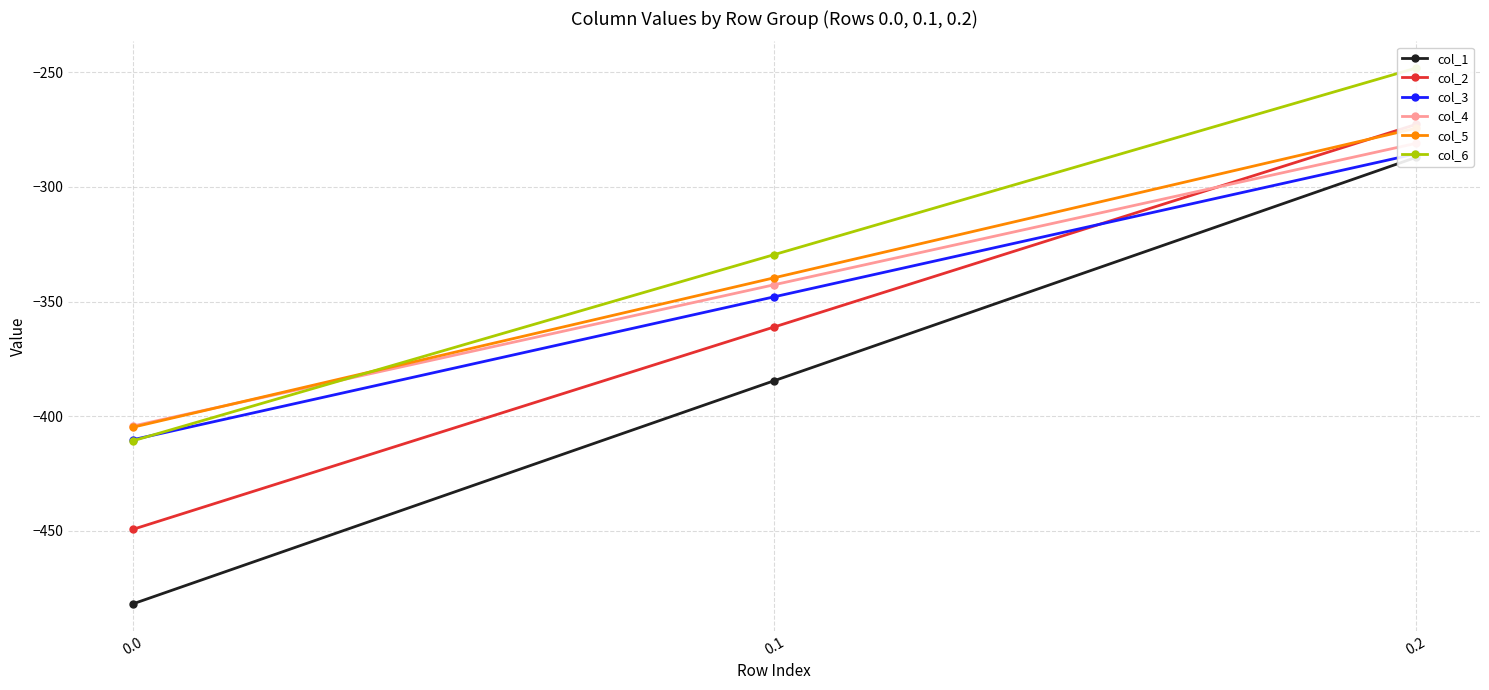

What is the total value across all series at 0.0?

-2561.9